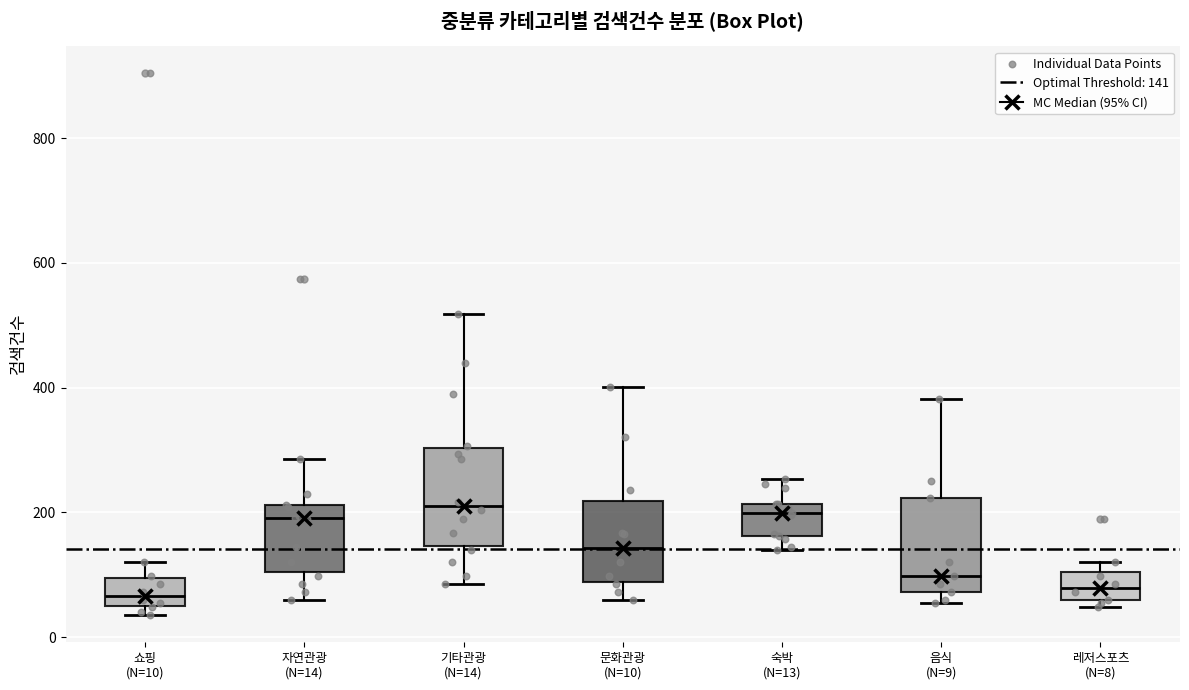

Where does the median line of the box for 쇼핑 (N=10) sit on the y-axis? The values are not printed on the chart, so give them approximately, as read against the axis.

60